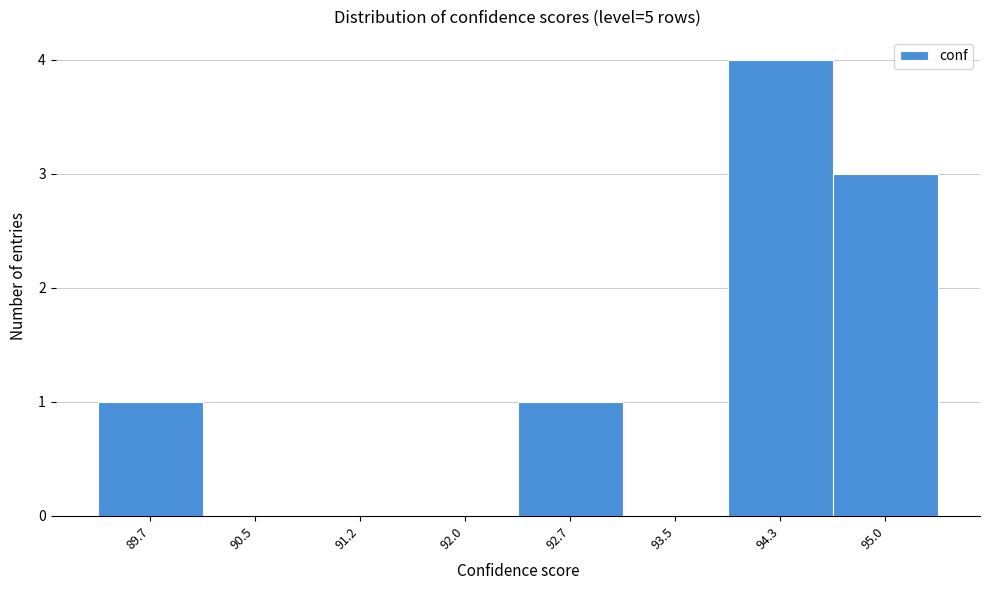

Reading left to right, extract all data points from this chart.

89.7=1	90.5=0	91.2=0	92.0=0	92.7=1	93.5=0	94.3=4	95.0=3